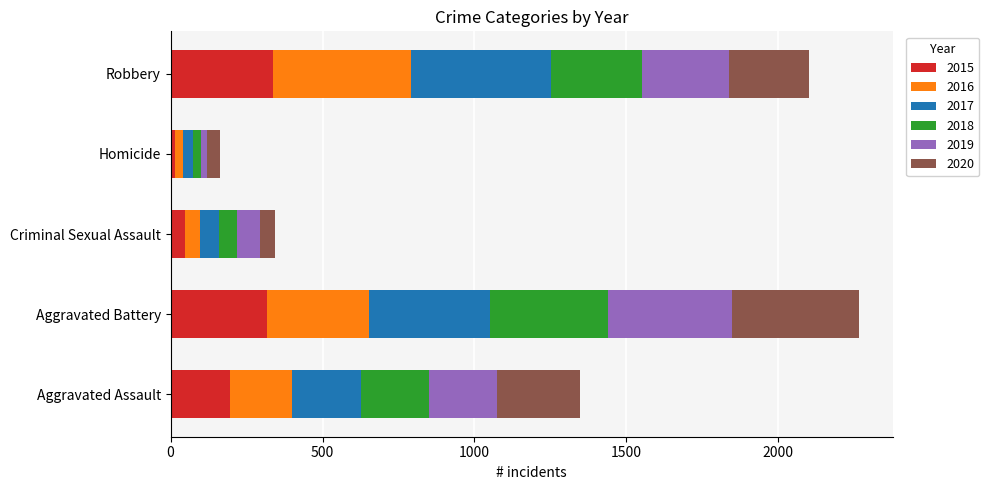

What is the total value across all series at Robbery?

2102